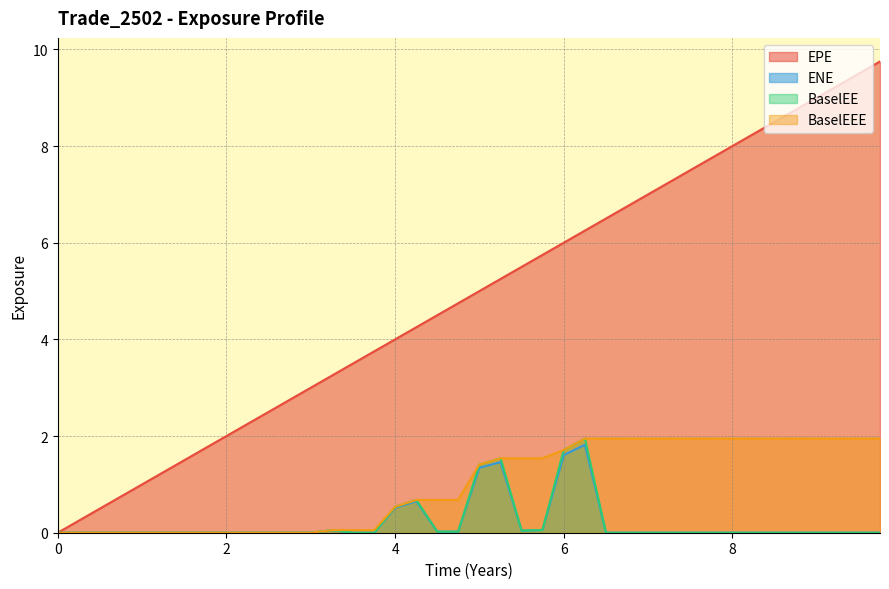

Which series has the widest spread of values?

EPE